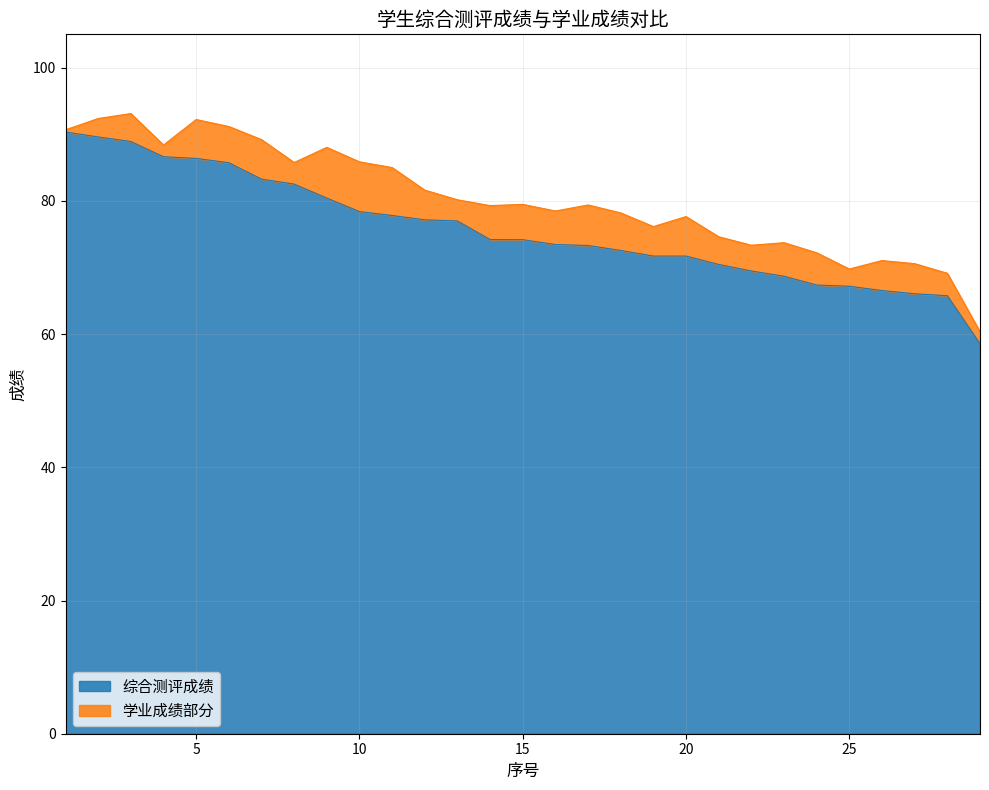

What is the minimum value for 综合测评成绩?

58.5